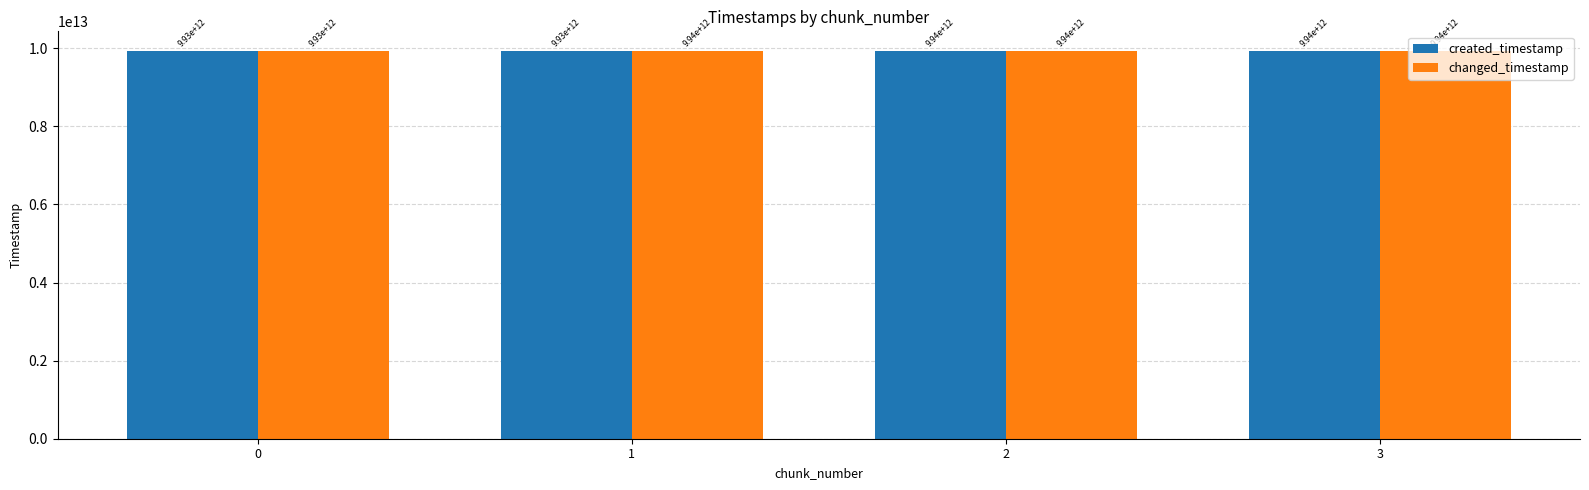

How many values in the created_timestamp series are below 9935141413182?

2